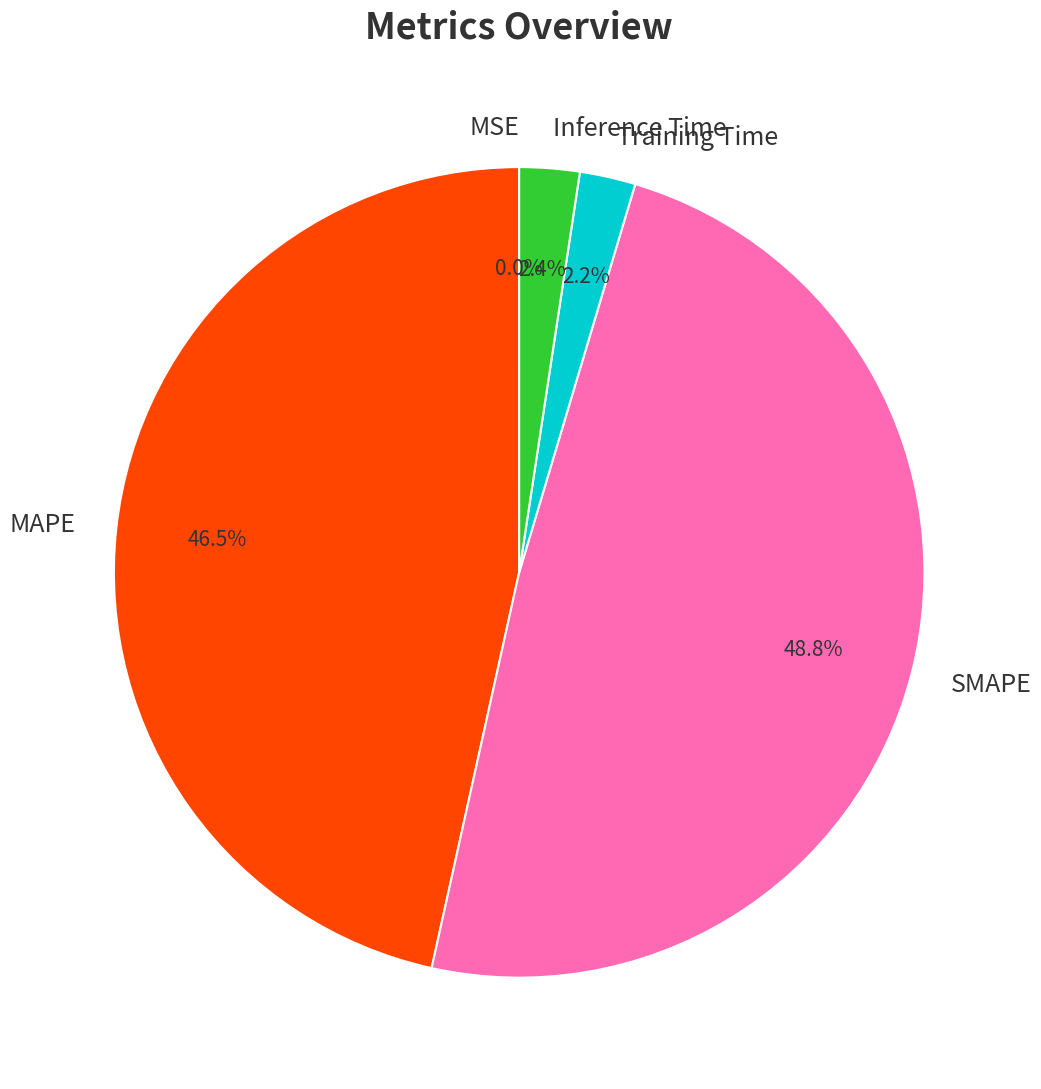

Is there any slice that represents more than half of the pie?

No